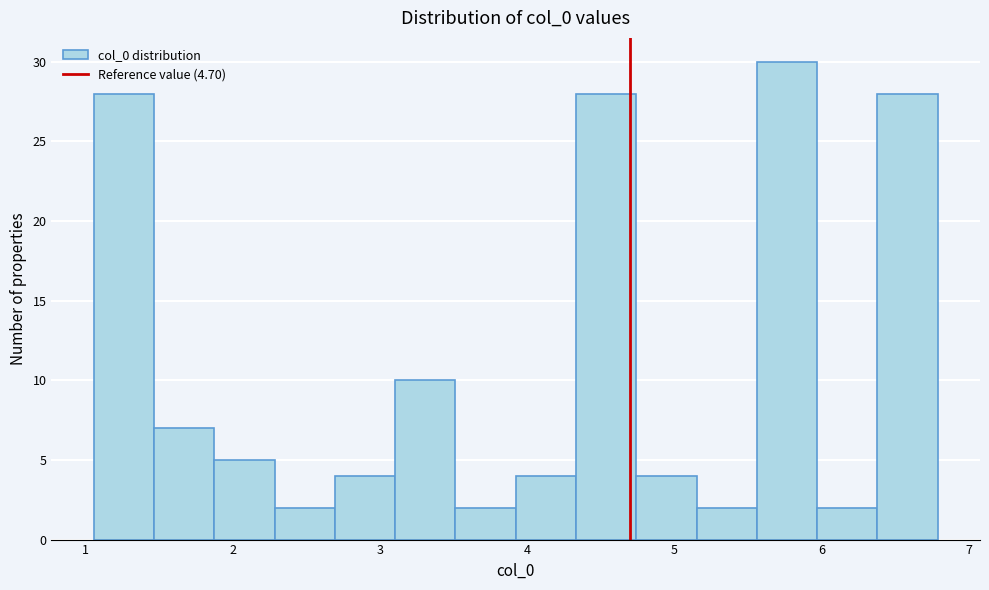

How tall is the bar that spans 5.6 to 6.0 on the x-axis? Neither the bar edges nor the heights are printed on the chart, so give them approximately, as read against the axes.

30